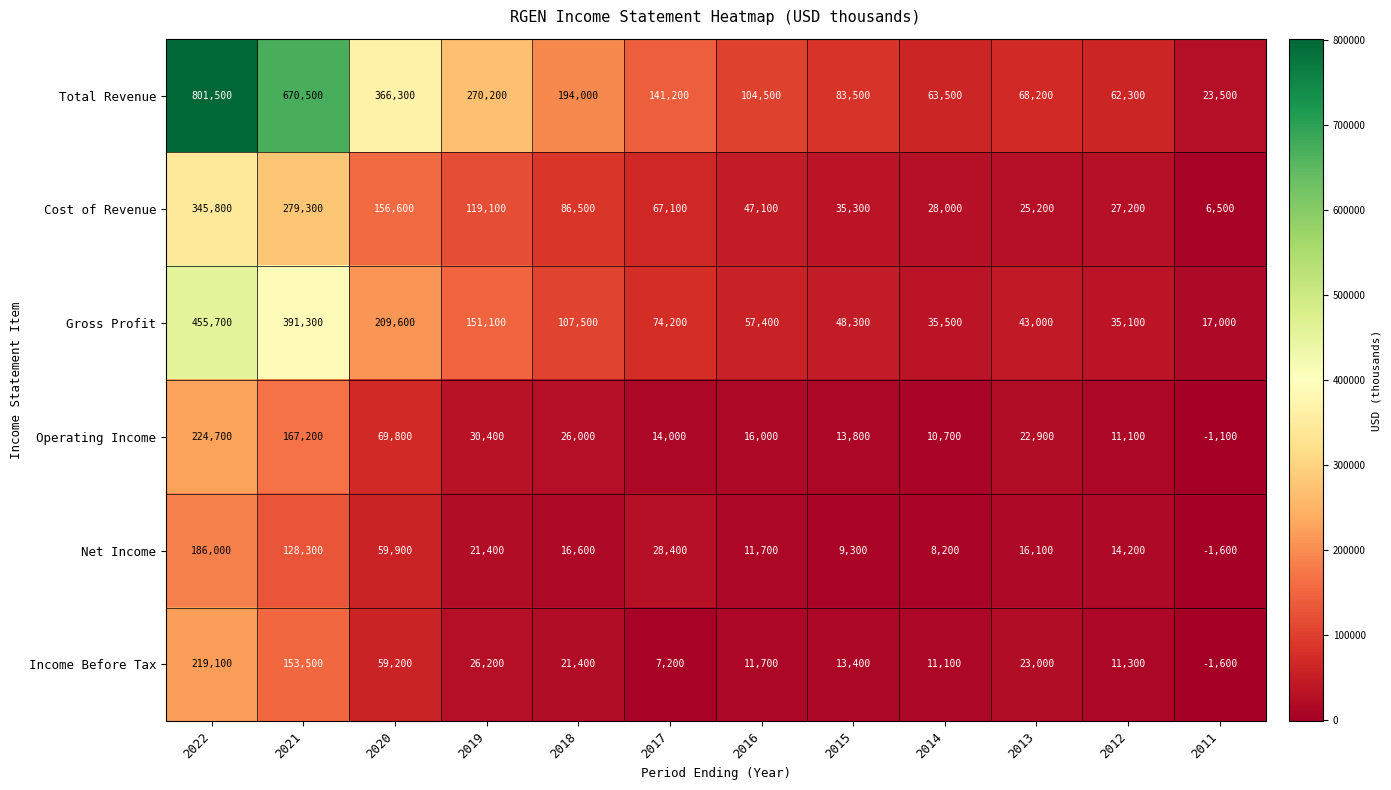

Rank the series at 2014 from highest to lowest value.

Total Revenue, Gross Profit, Cost of Revenue, Income Before Tax, Operating Income, Net Income